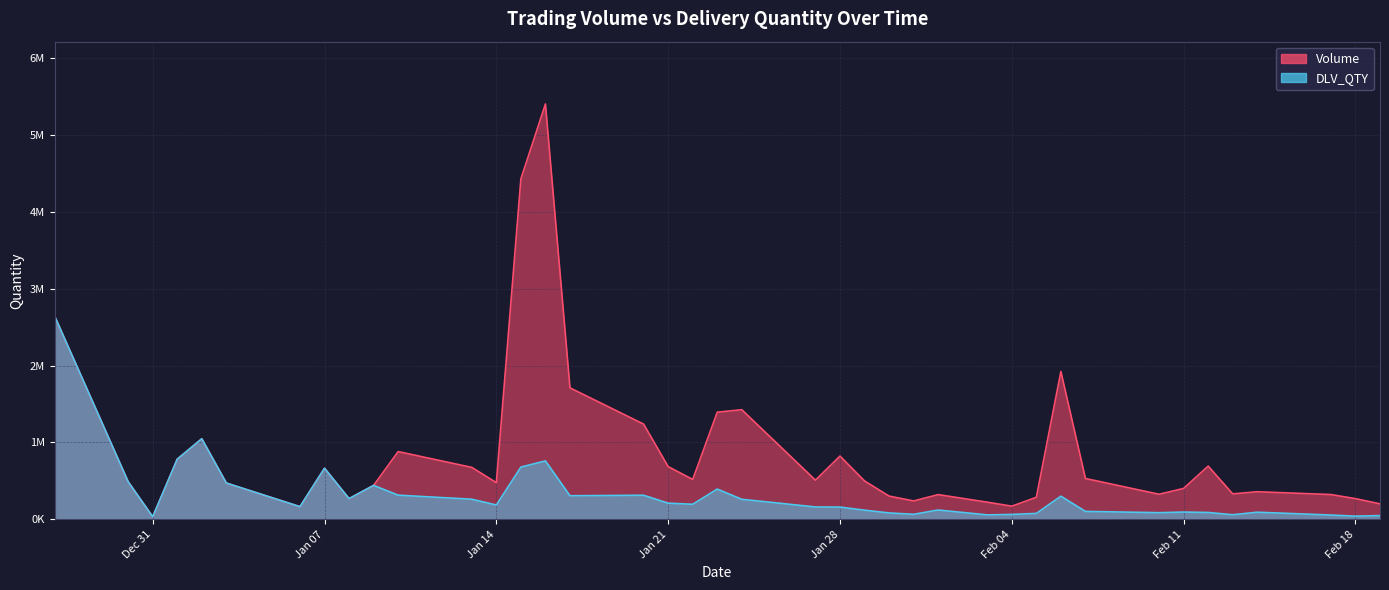

Which series has the widest spread of values?

Volume